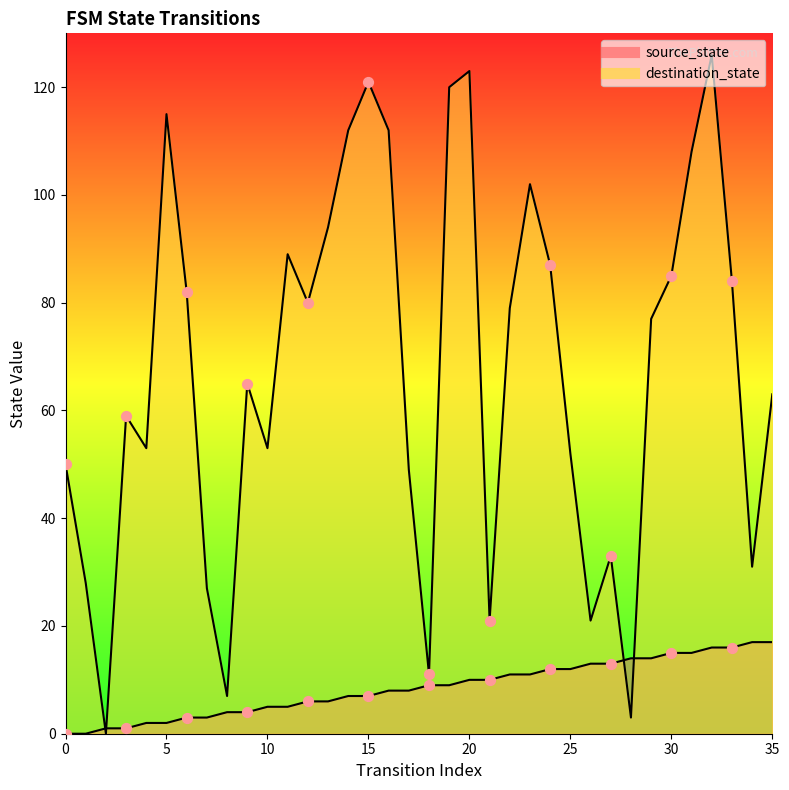

Which series reaches the maximum Y coordinate?

destination_state